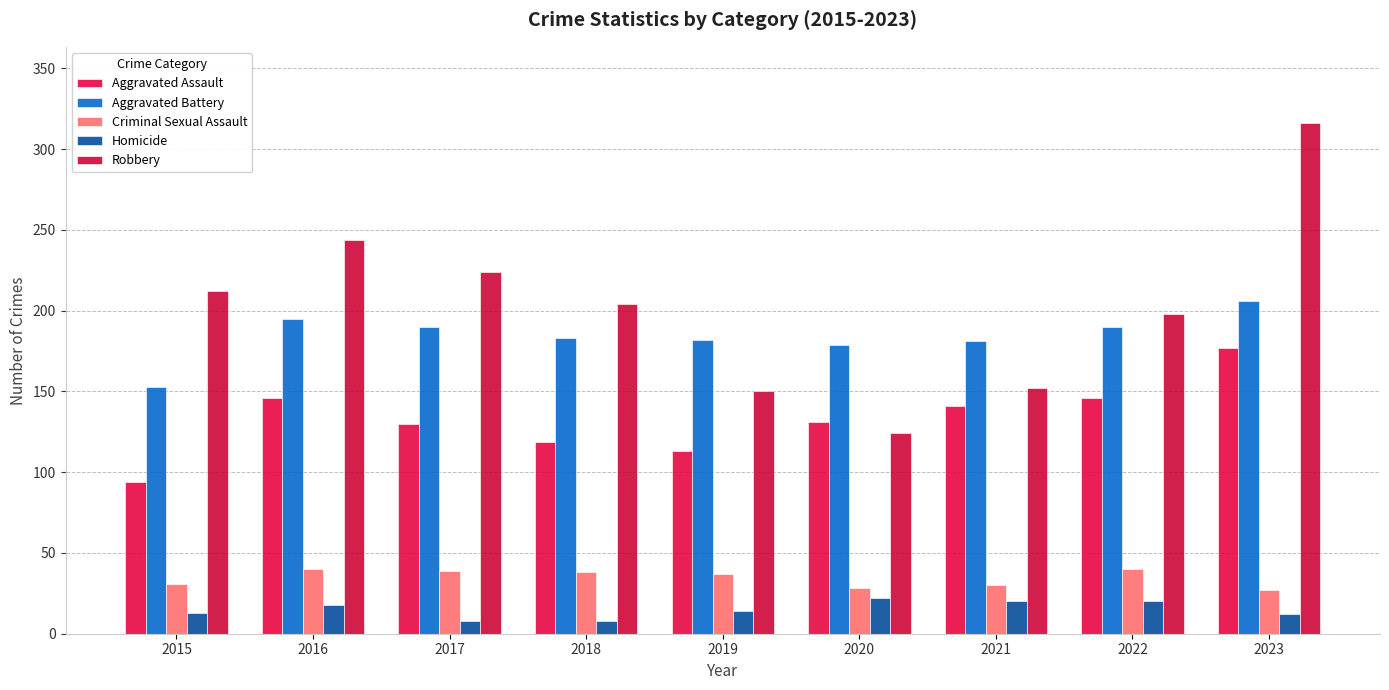

True or false: Aggravated Assault has a value of 232 at 2017.

False